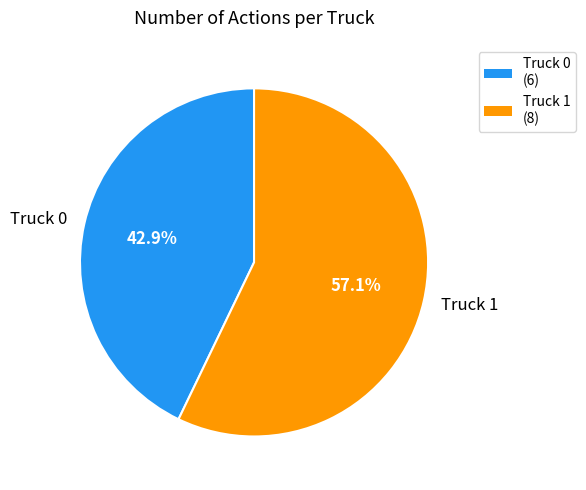

To the nearest percent, what is the difference between the Truck 0 and Truck 1 slice percentages?

14%